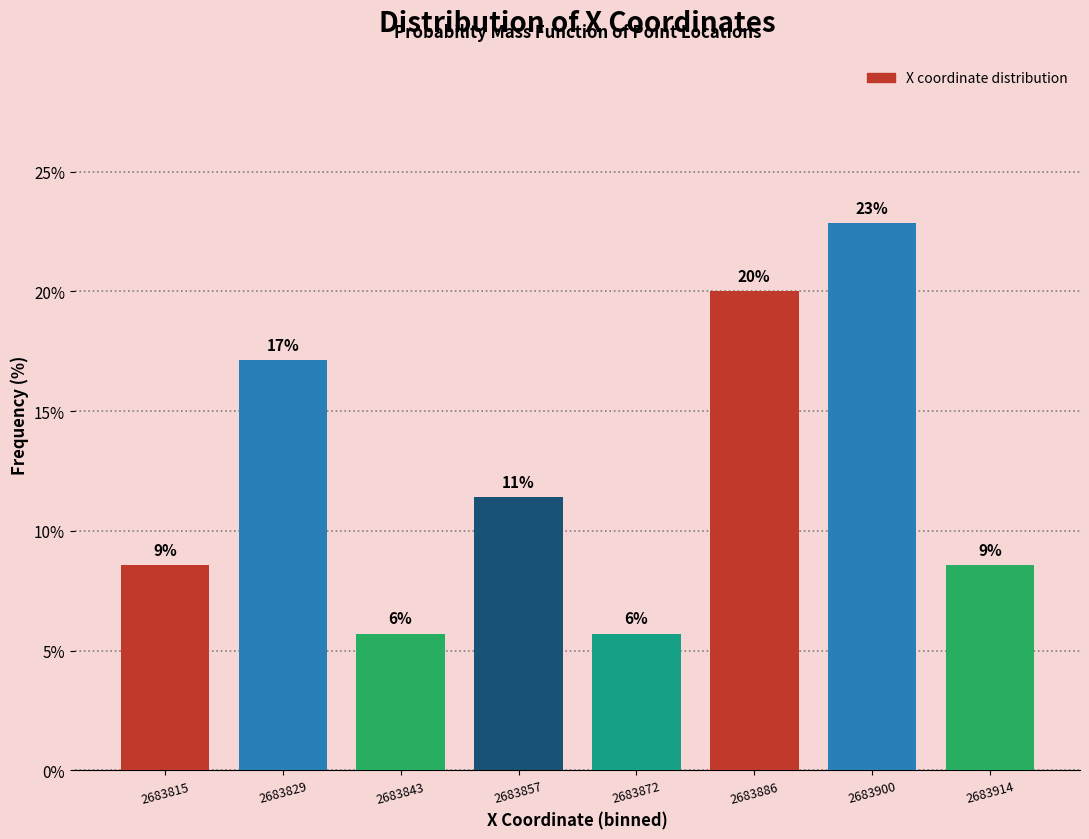

Does the chart contain any negative values?

No